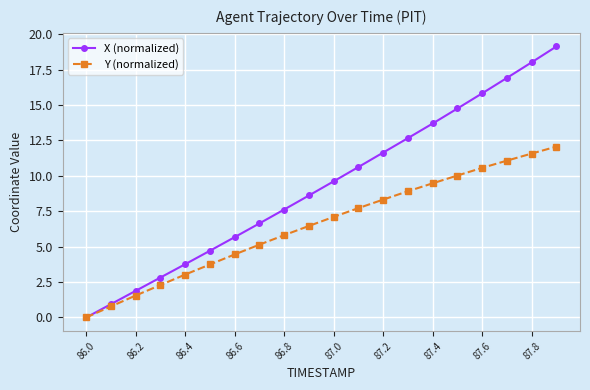

Which series has the largest range (max minus min)?

X (normalized)